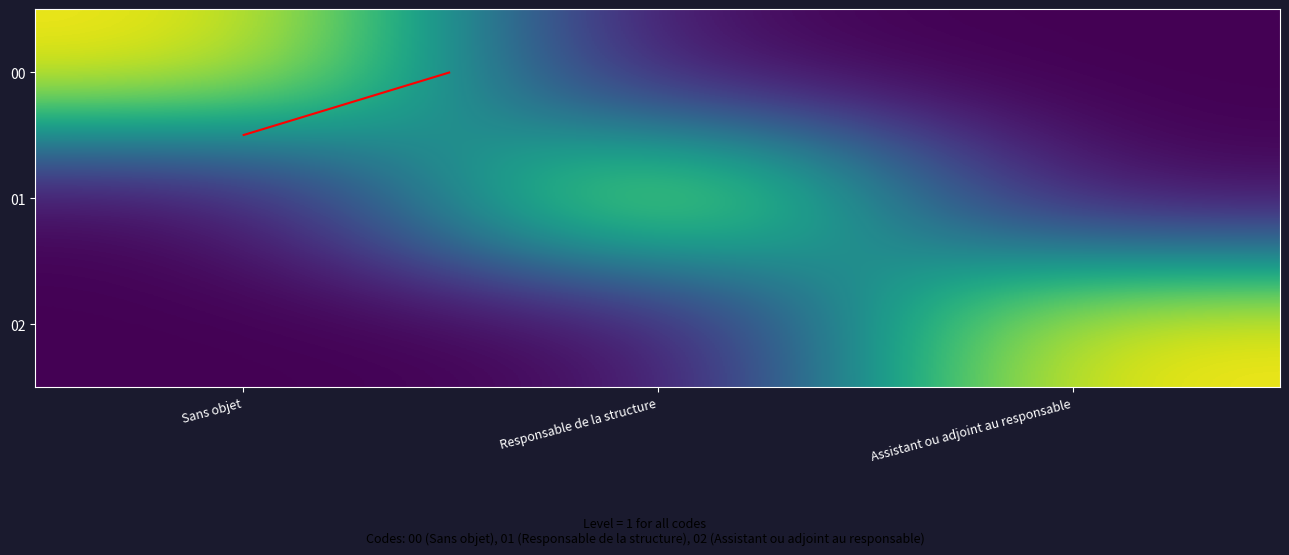

True or false: 01 has a value of 1 at Responsable de la structure.

False